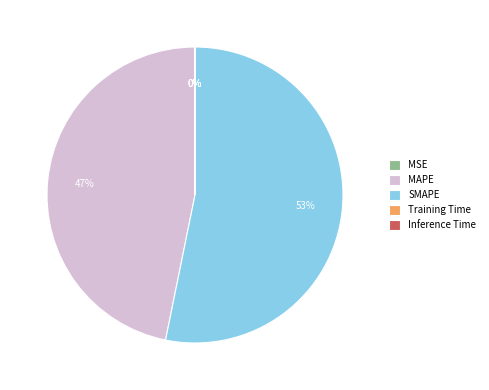

True or false: SMAPE accounts for 67% of the total.

False